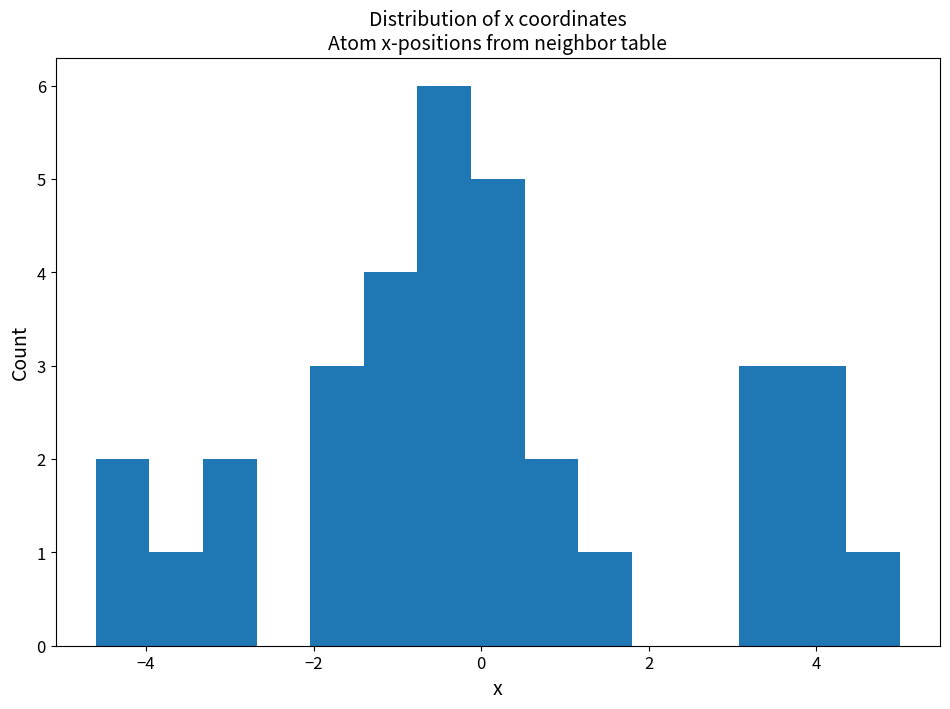

Around what value on the x-axis is the tallest bar? Give the approximate position of its centre, as read against the axis.

-0.4